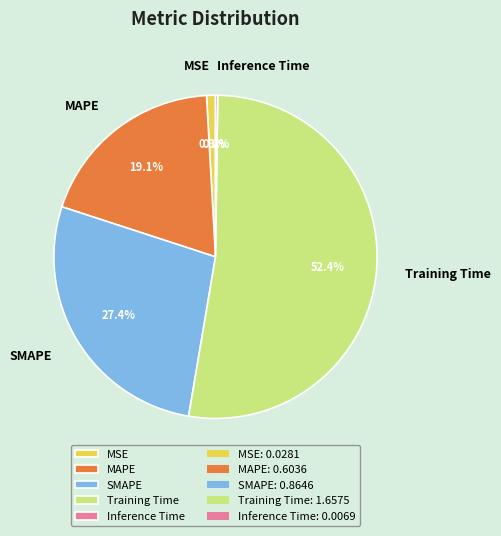

Is there a majority slice in this chart?

Yes